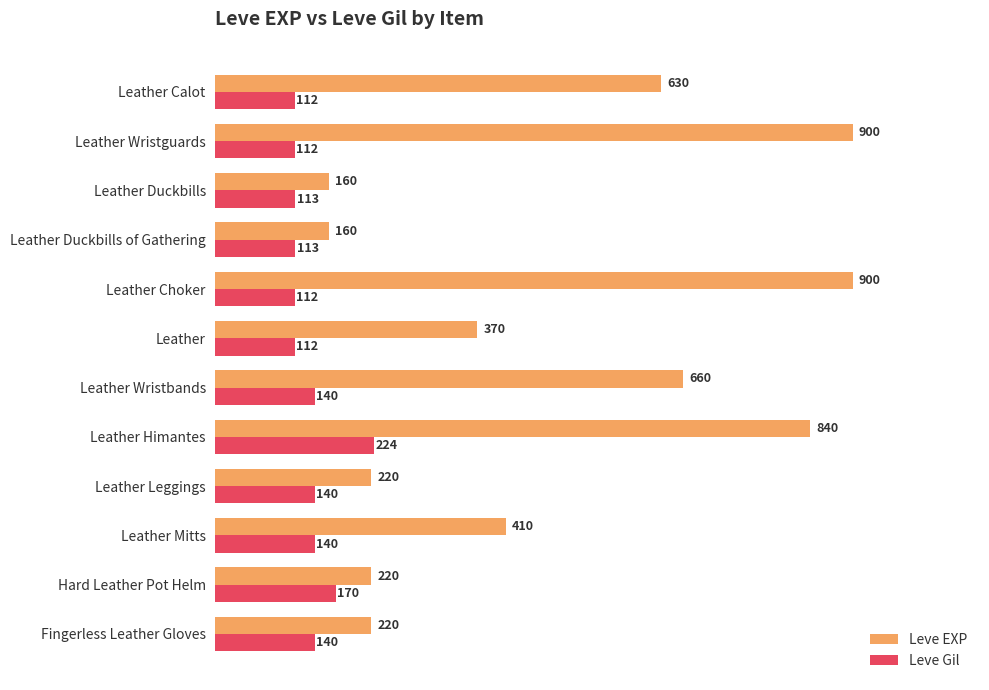

What are all the series names shown in the legend?

Leve EXP, Leve Gil